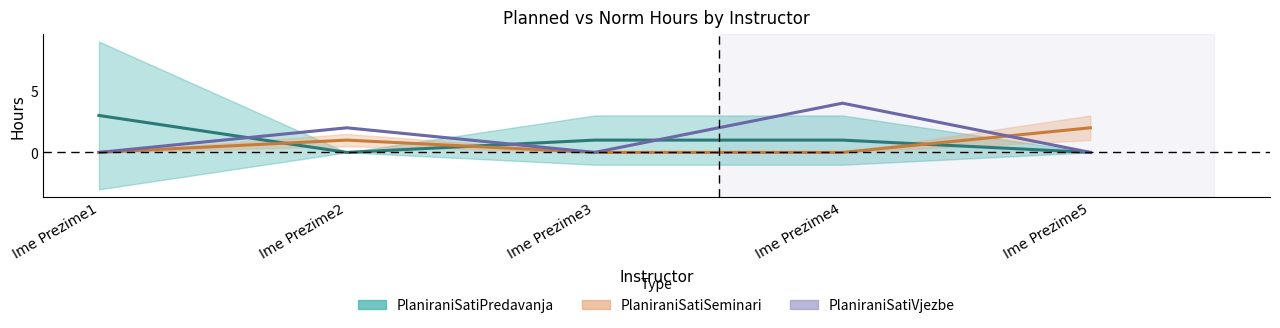

What value does the PlaniraniSatiSeminari series have at Ime Prezime5?

2